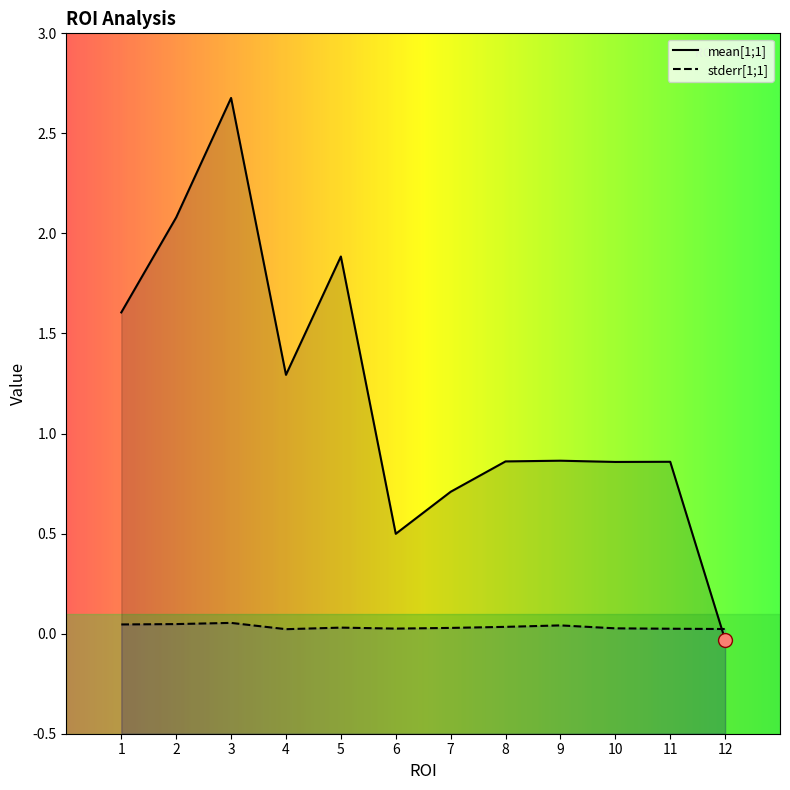

Does the chart have visible grid lines?

No